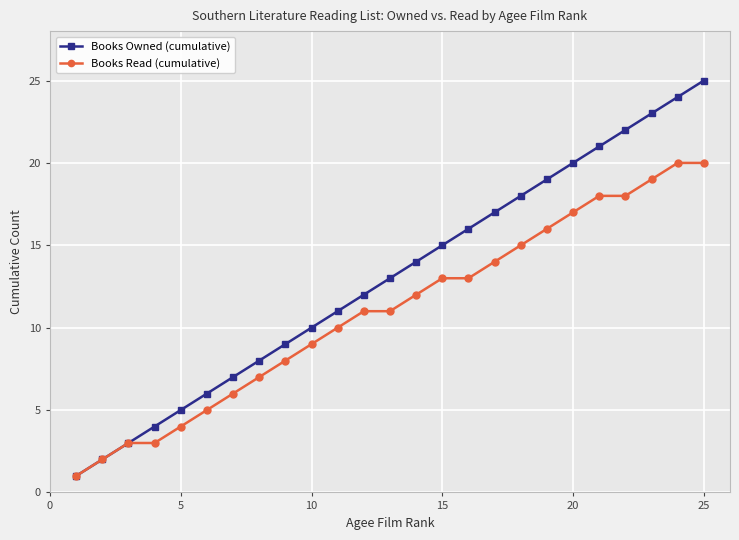

What is the highest value of the Books Owned (cumulative) series?

25